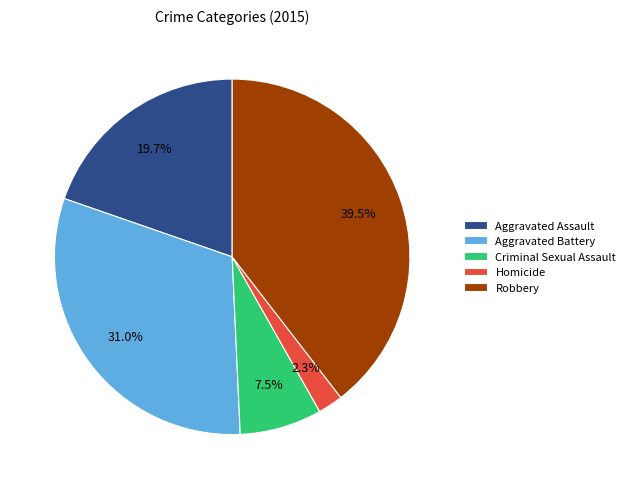

What is the smallest slice in the pie chart?

Homicide